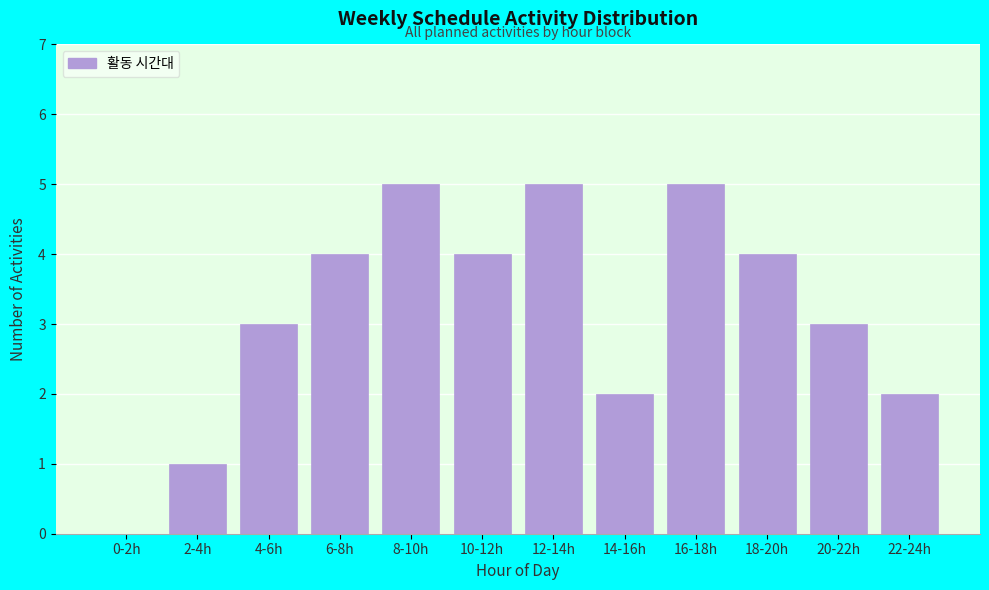

Reading left to right, extract all data points from this chart.

0-2h=0	2-4h=1	4-6h=3	6-8h=4	8-10h=5	10-12h=4	12-14h=5	14-16h=2	16-18h=5	18-20h=4	20-22h=3	22-24h=2